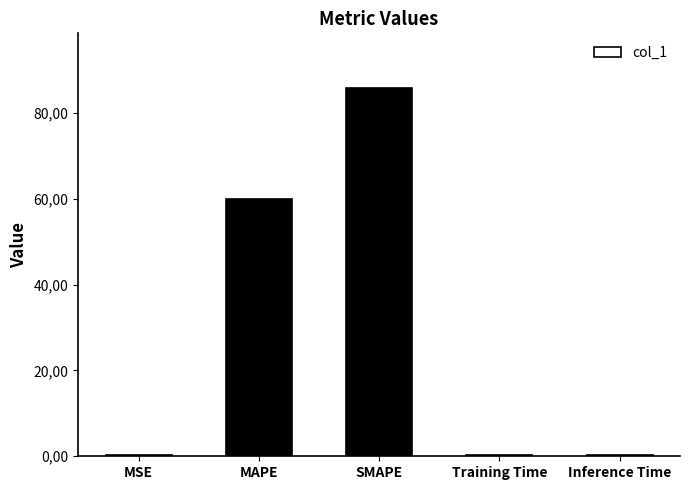

What is the value of the 1st bar from the left?

0.2